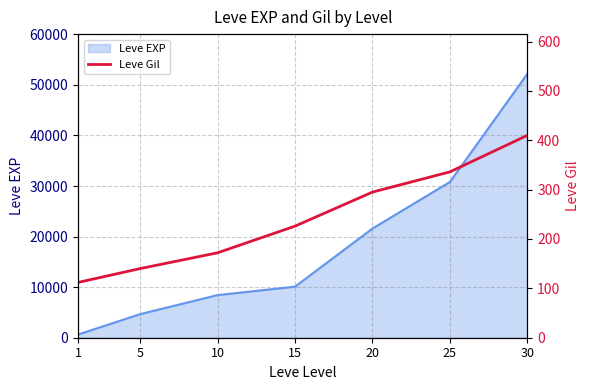

What is the smallest value displayed?

112